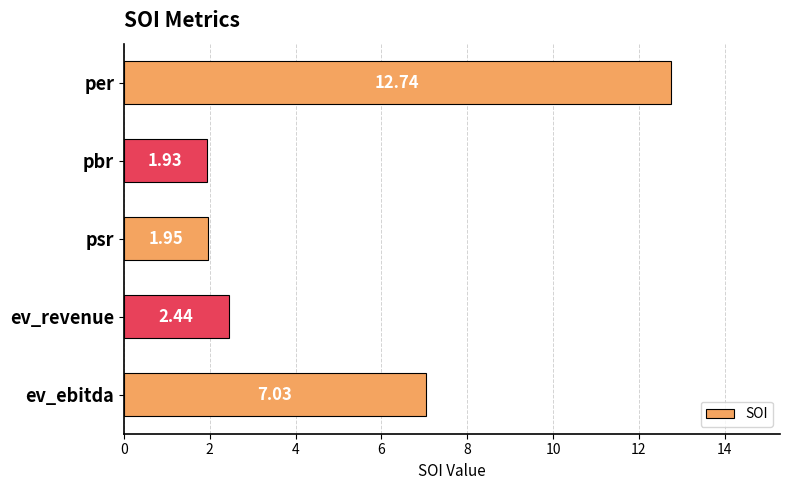

What is the maximum value shown in the chart?

12.7